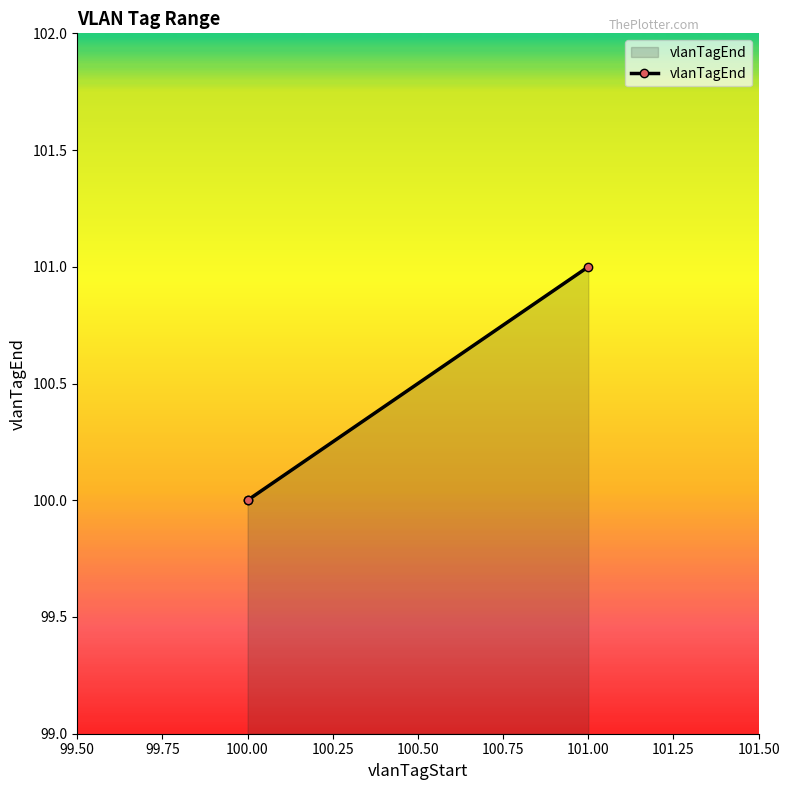

What value does the data have at 100.00?

100